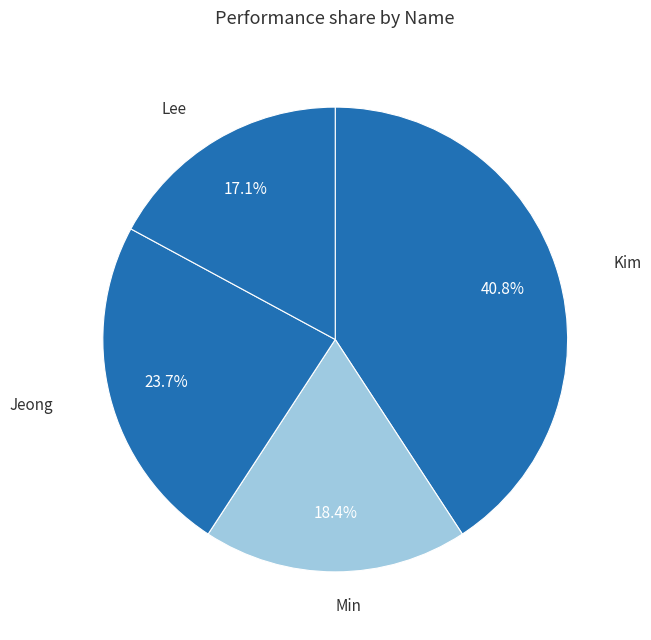

How many segments does this pie chart have?

4